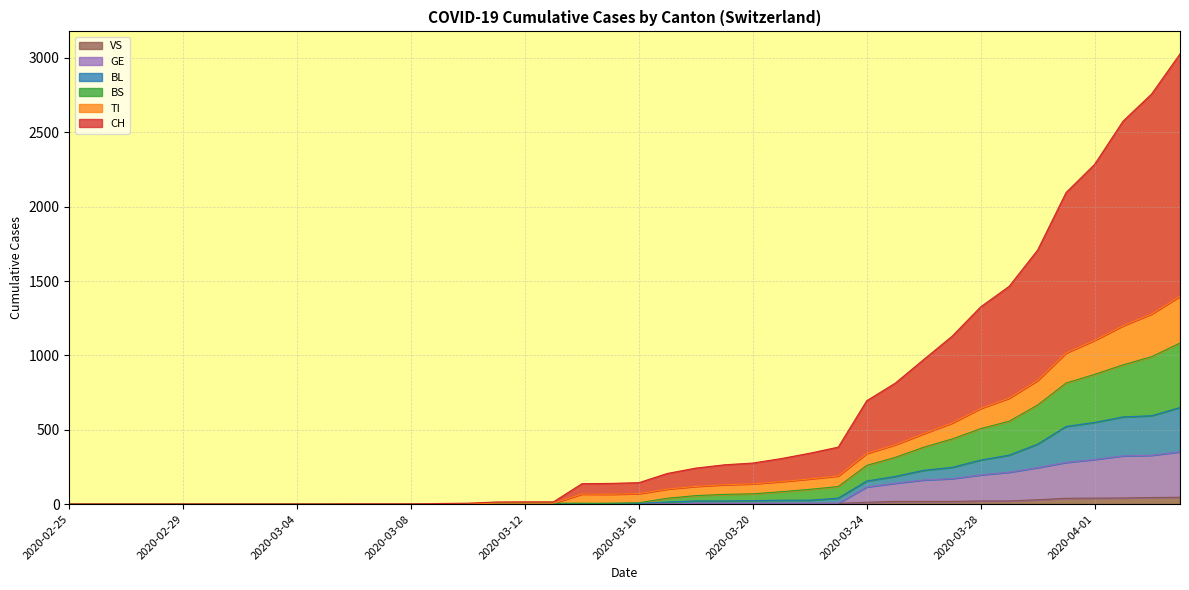

True or false: BS and GE cross at least once.

False